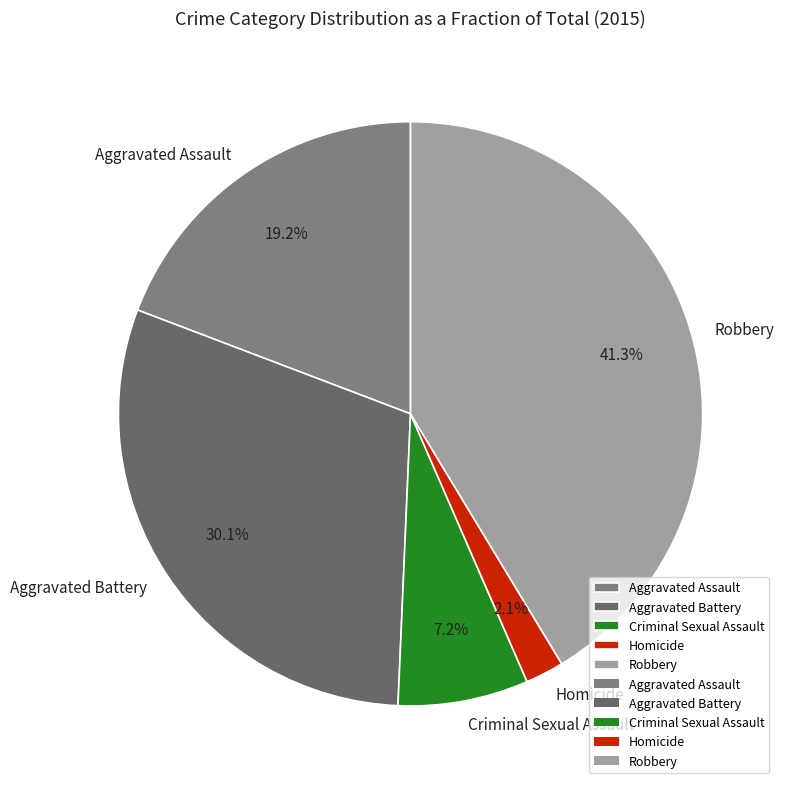

To the nearest percent, what is the average slice percentage?

20%